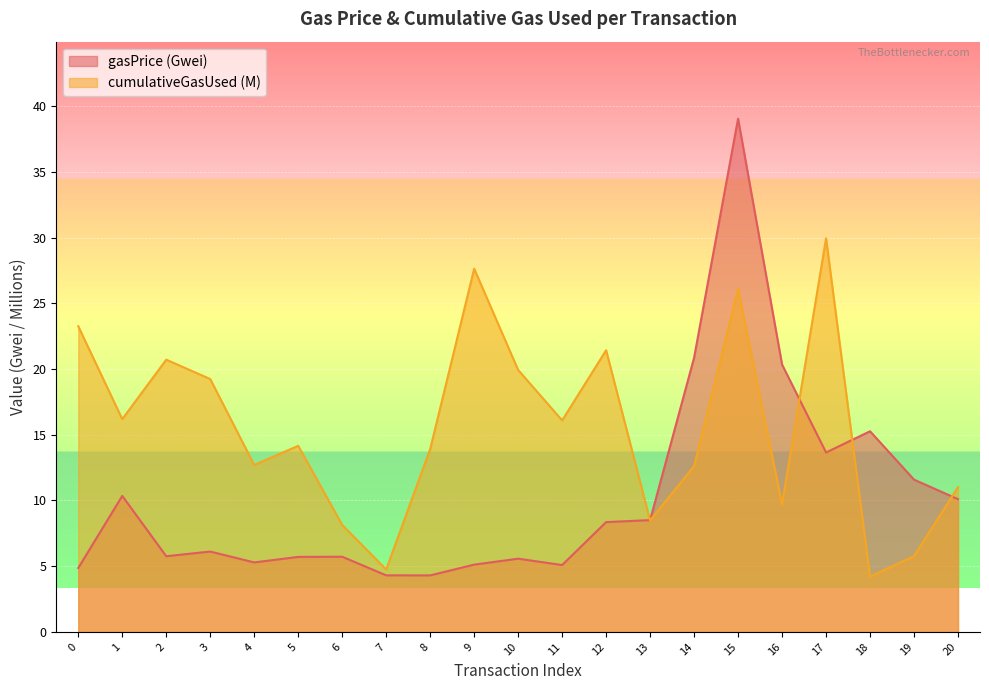

At which category does gasPrice reach its first local valley?

2